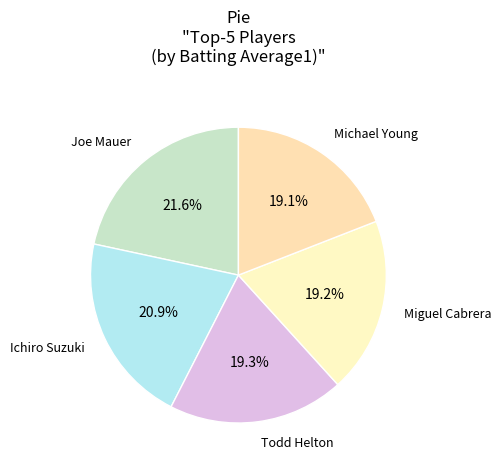

To the nearest percent, what portion does Ichiro Suzuki represent?

21%